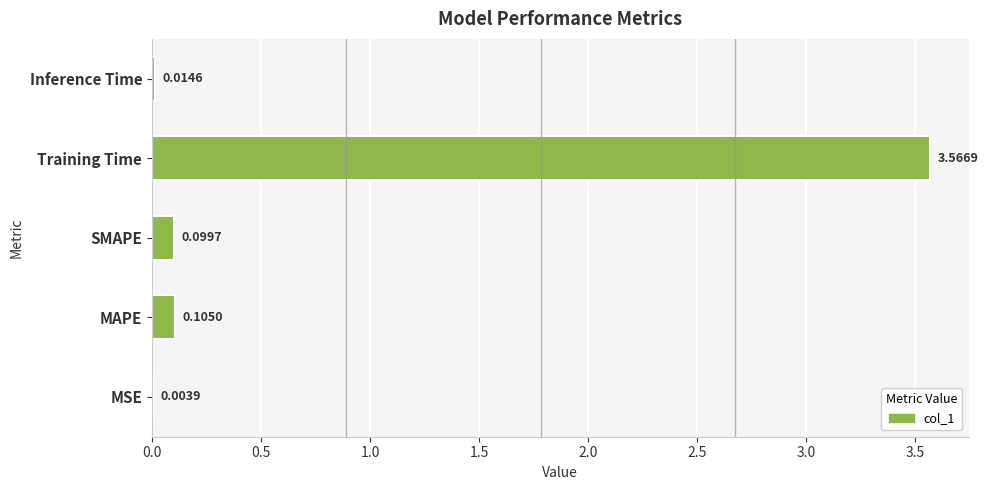

Which label corresponds to the largest value in the chart?

Training Time